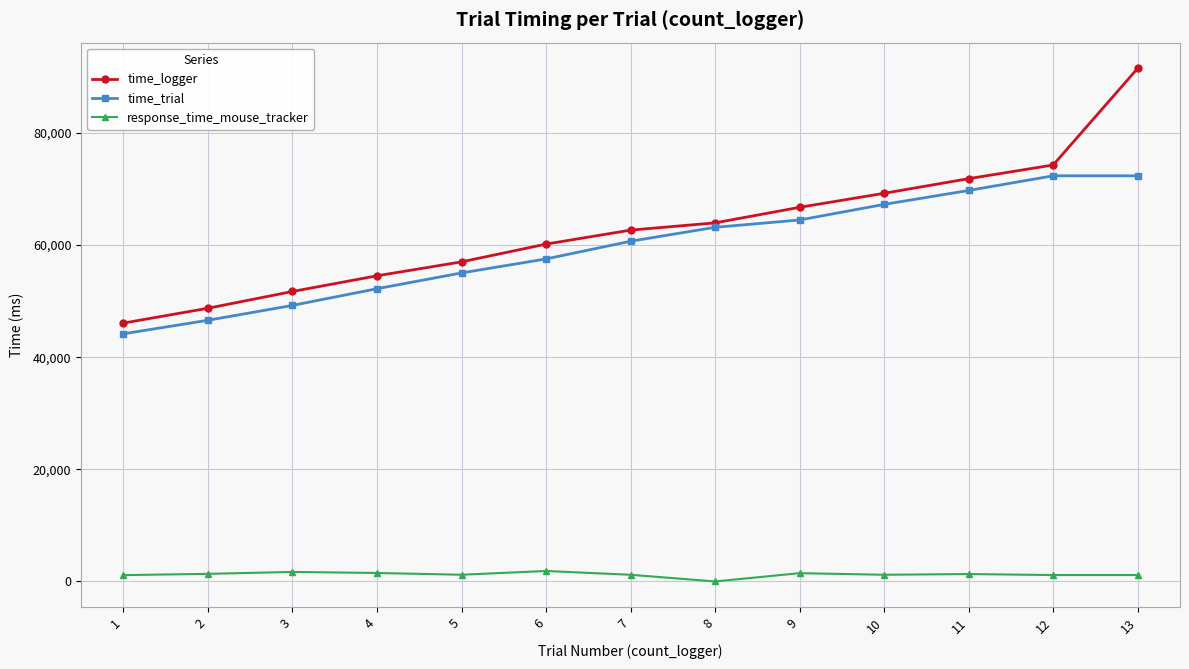

True or false: time_logger has more than 1 interior local peaks.

False